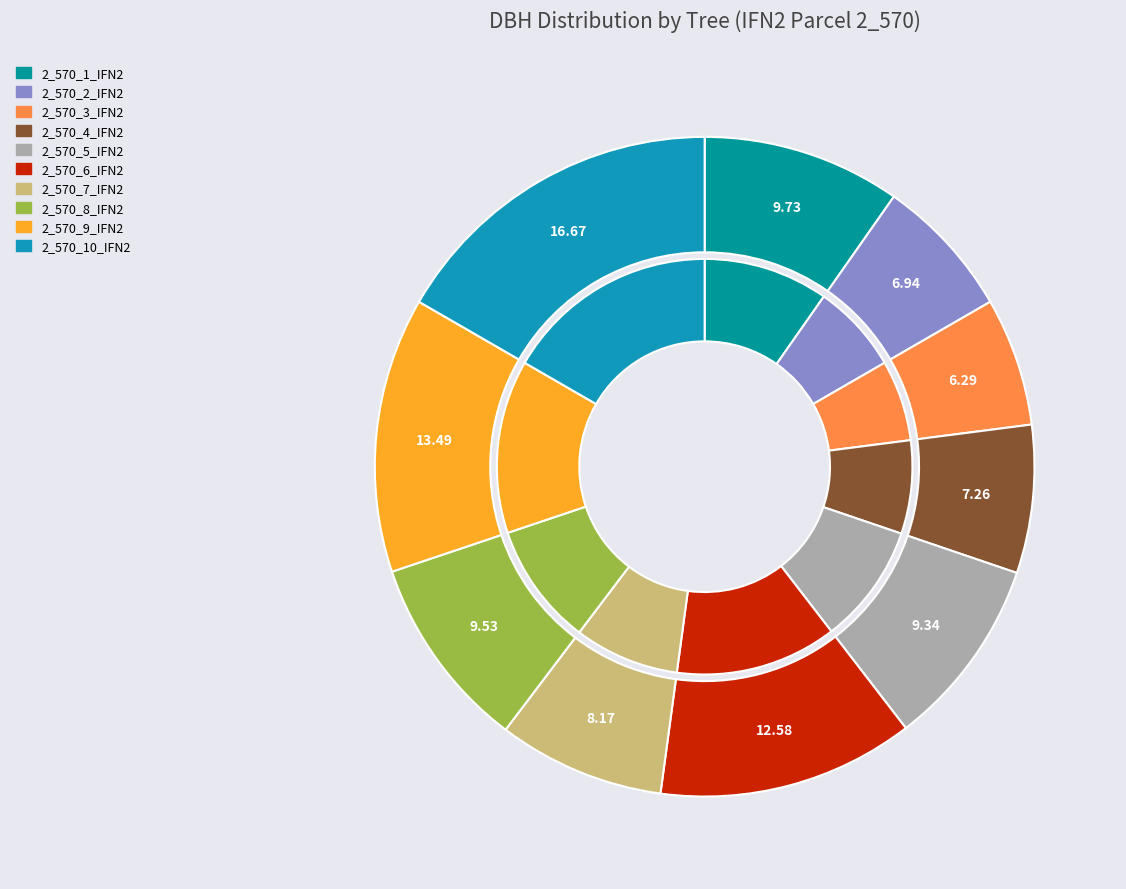

Approximately how many times larger is the value at 2_570_7_IFN2 compared to 2_570_10_IFN2?

0.5